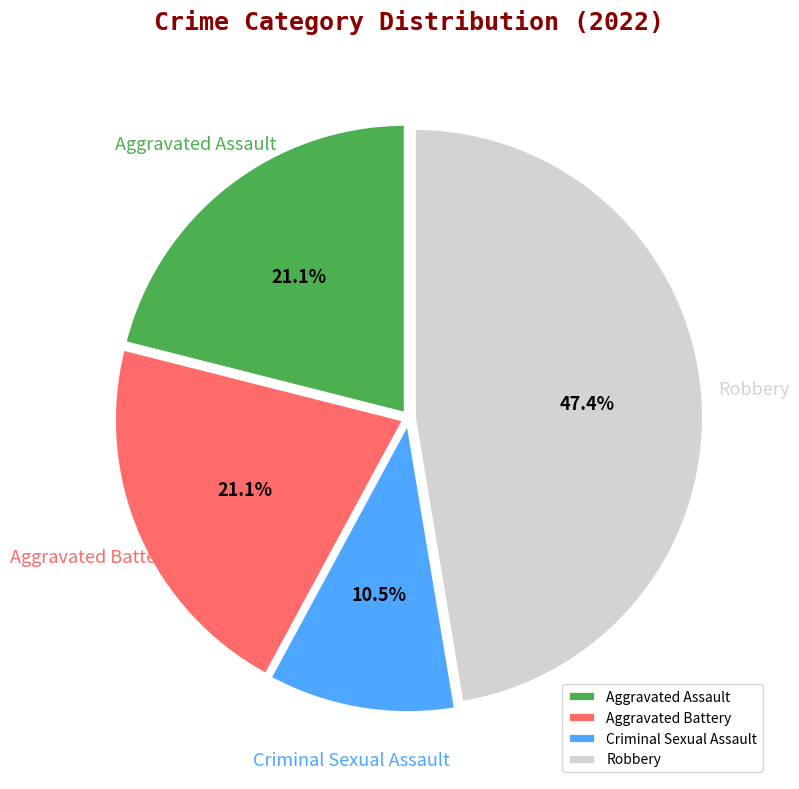

Which category has the smallest portion of the pie?

Criminal Sexual Assault